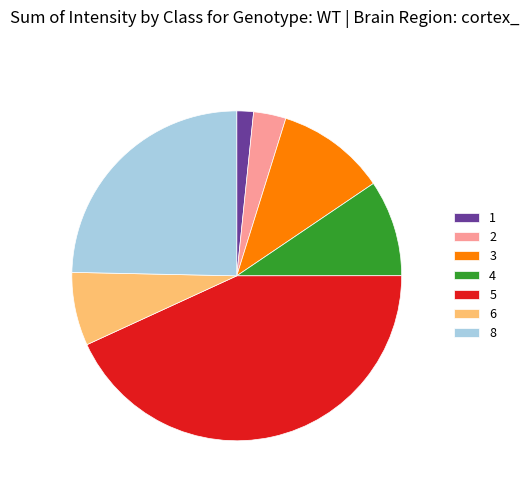

Is it true that 6 is 1% of the pie?

False